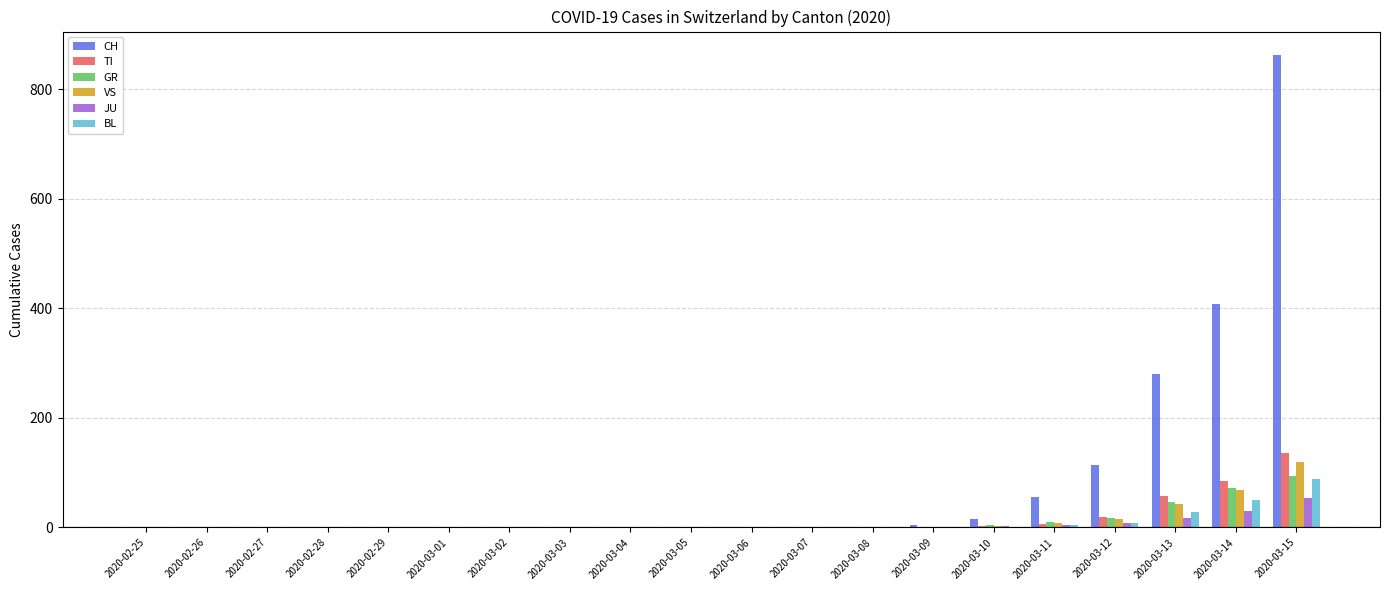

At which category does the chart reach its peak across all series?

2020-03-15